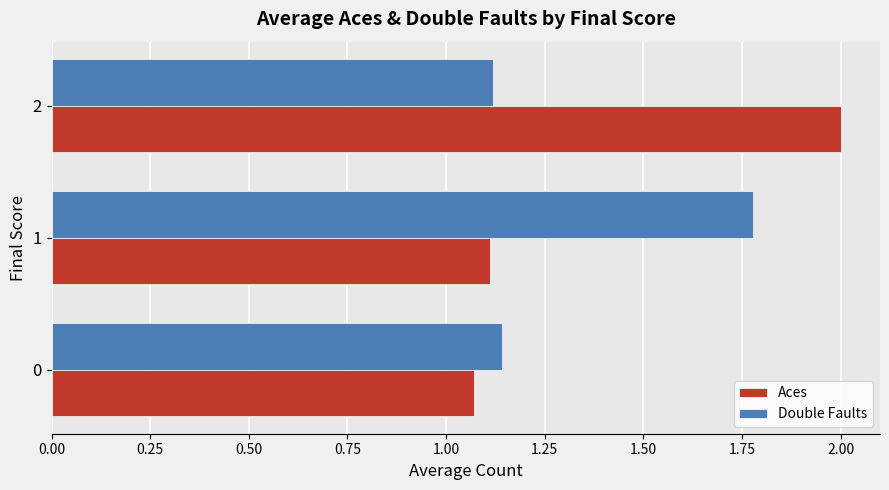

List the series in order of their overall mean, lowest first.

Double Faults, Aces